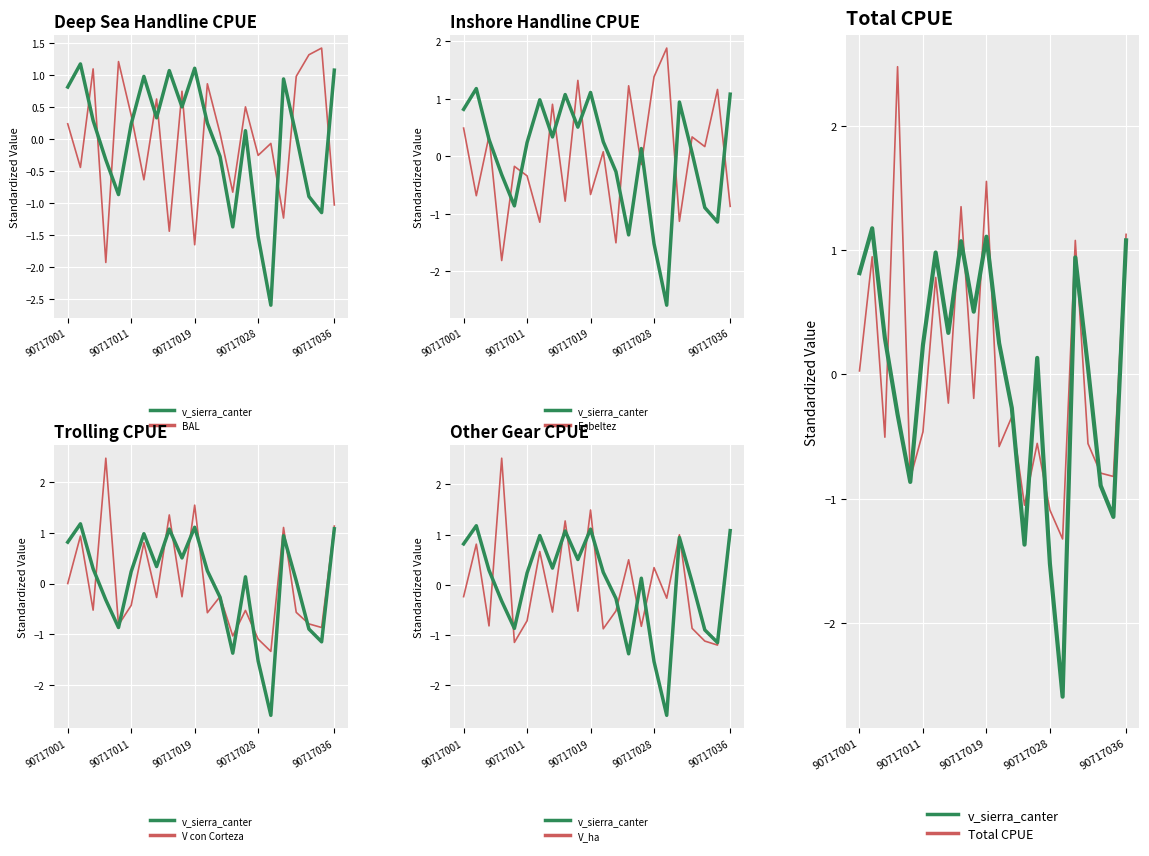

List the series in order of their peak value, highest first.

V_ha, Total CPUE, V con Corteza, Esbeltez, BAL, v_sierra_canter